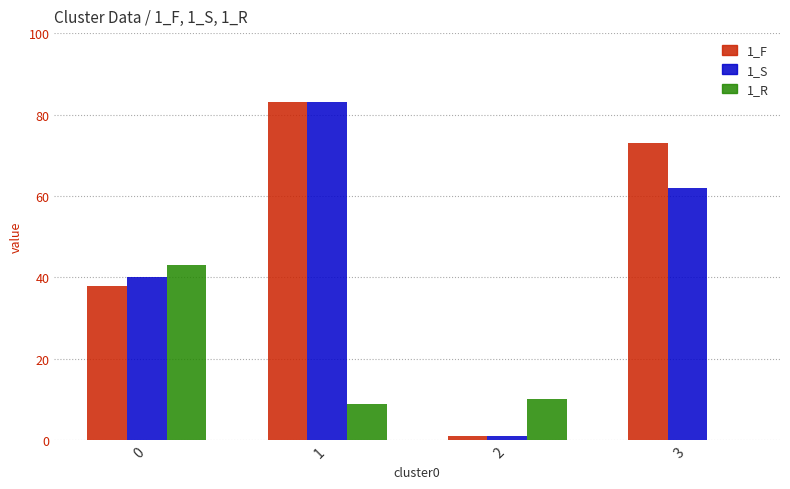

The 1_S series shows 16 at 3. True or false?

False